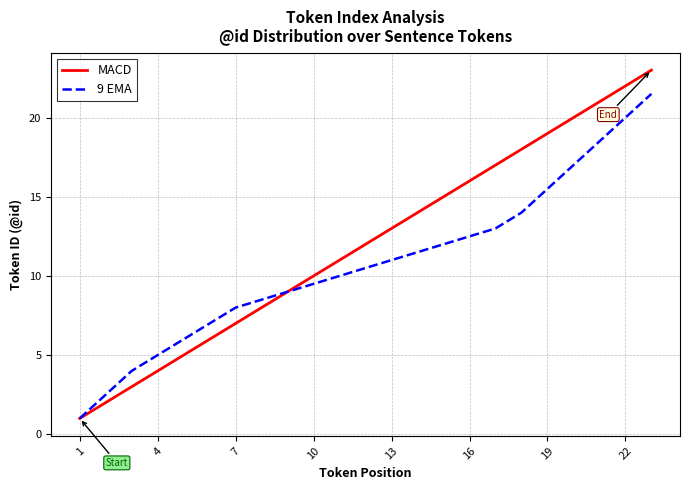

Which series has the largest total across all categories?

MACD